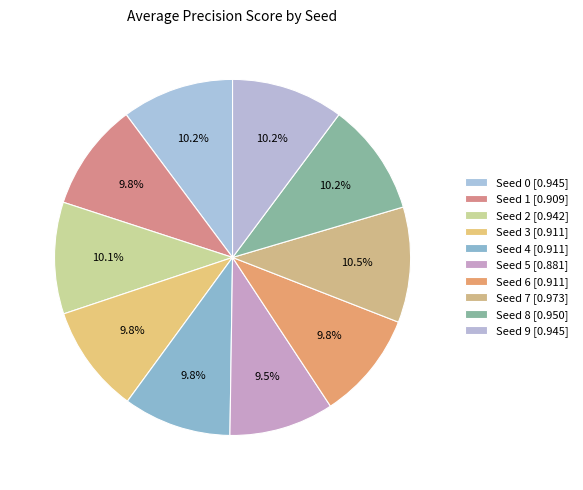

Count the number of slices in the pie.

10